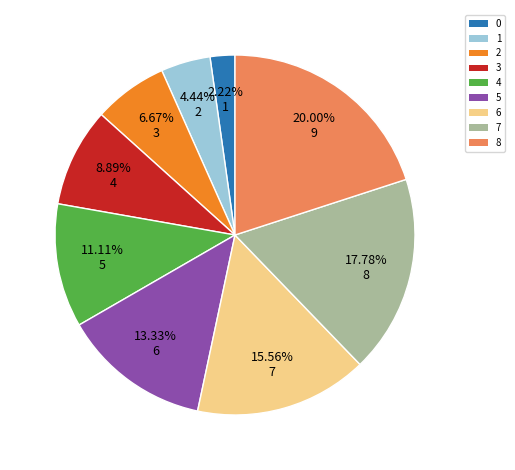

What percentage is the 6 slice, to the nearest percent?

16%